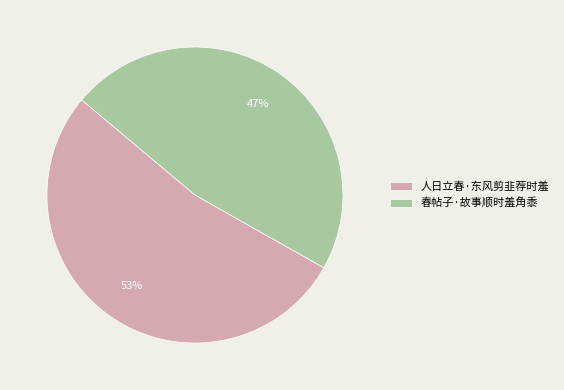

Which category has the biggest portion of the pie?

人日立春·东风剪韭荐时羞